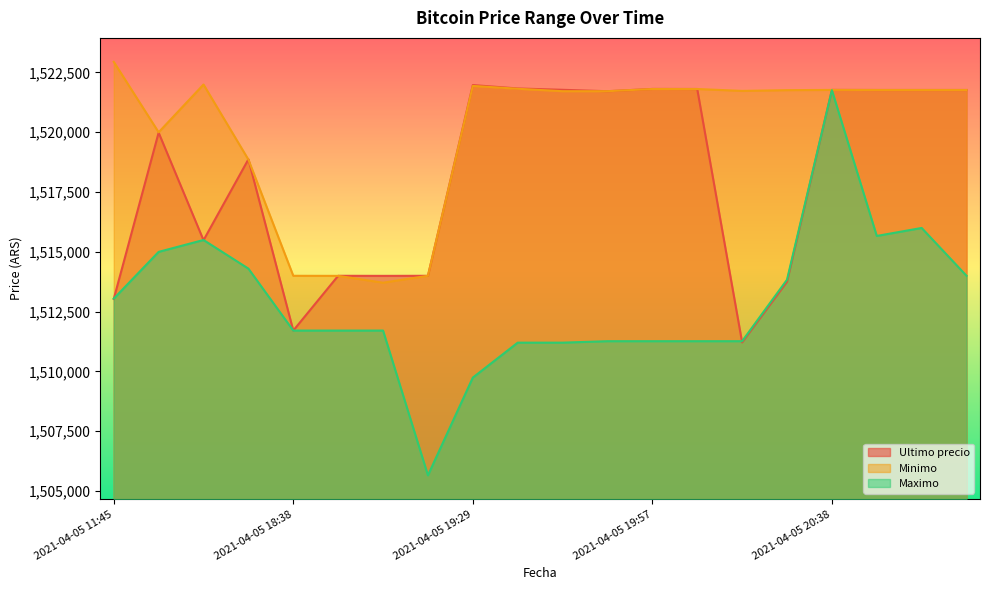

Which series has the widest spread of values?

Maximo